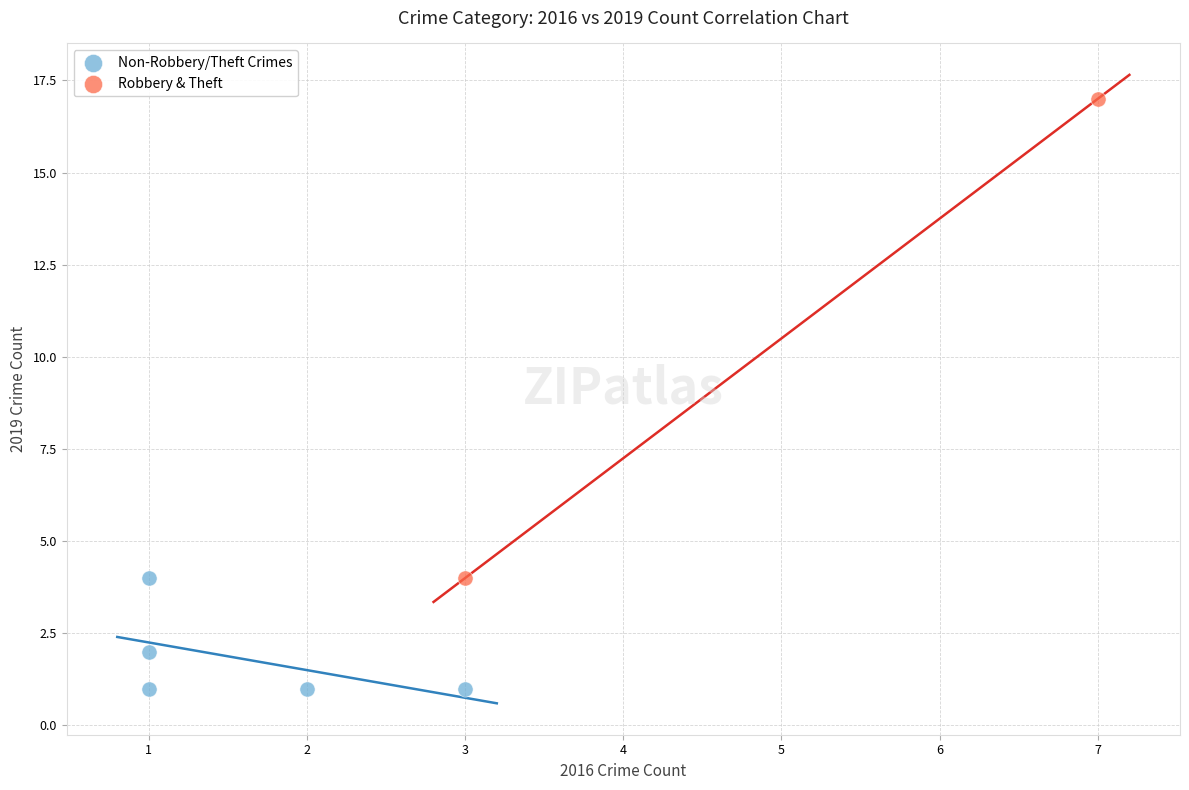

Which series reaches the minimum Y coordinate?

Non-Robbery/Theft Crimes